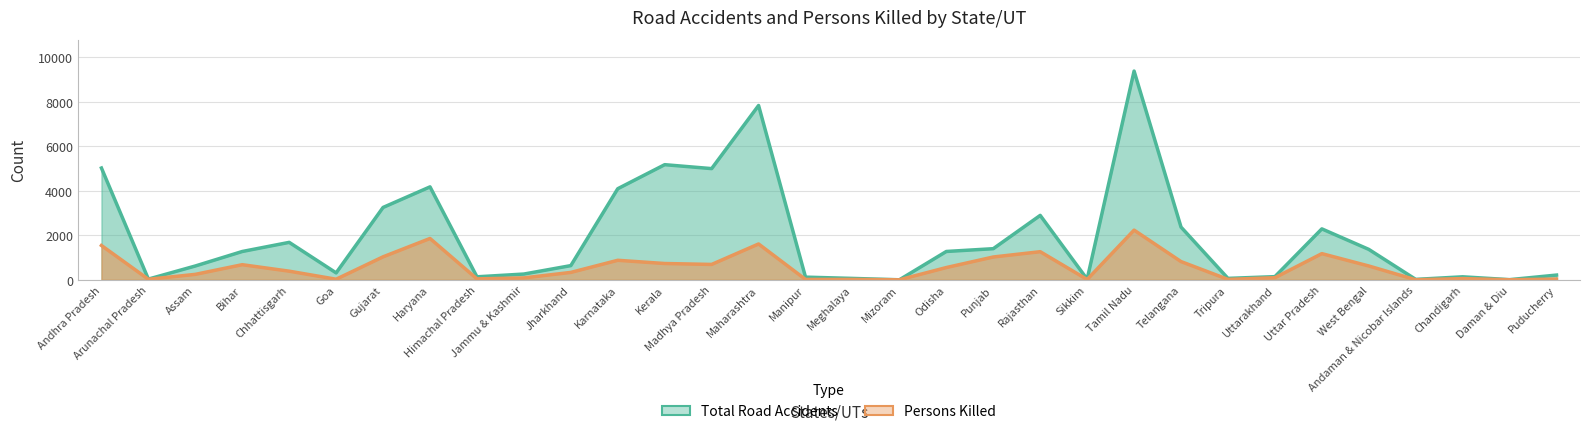

Rank the series by their average value, from highest to lowest.

Total Road Accidents, Persons Killed